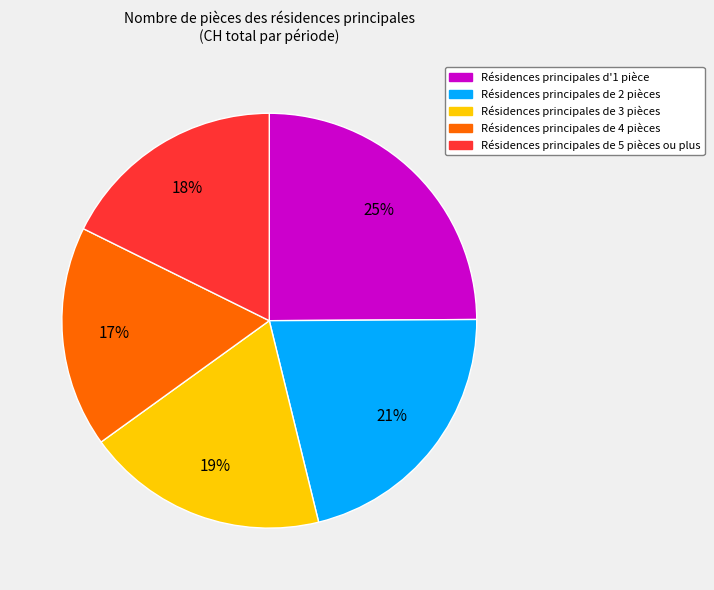

Combined, do Résidences principales de 4 pièces and Résidences principales de 3 pièces account for over 50%?

No